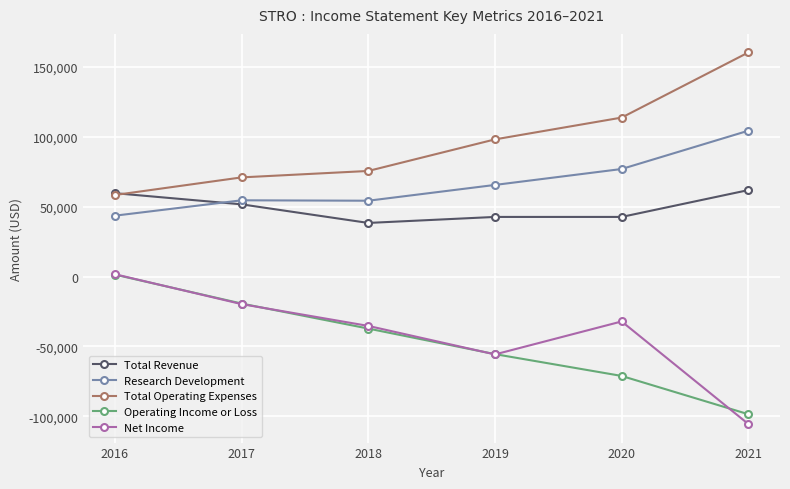

Does the chart have visible grid lines?

Yes